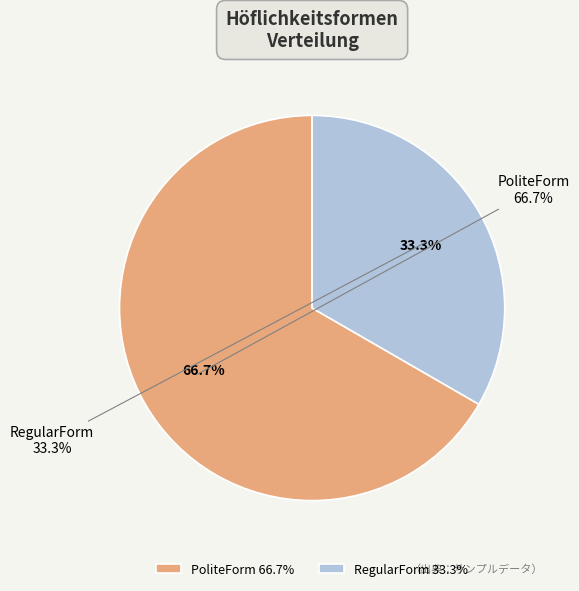

How many segments does this pie chart have?

2